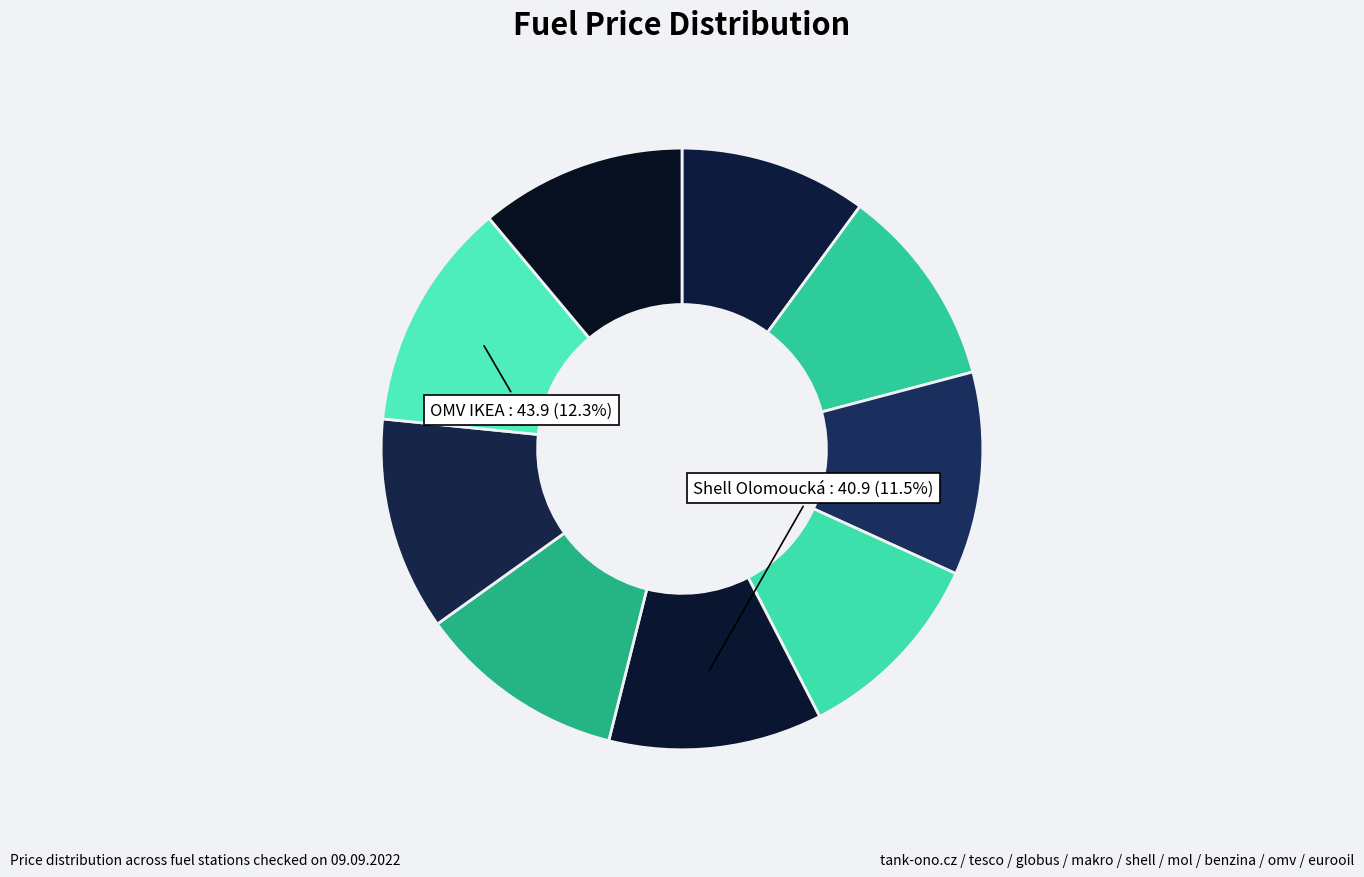

How many segments does this pie chart have?

9